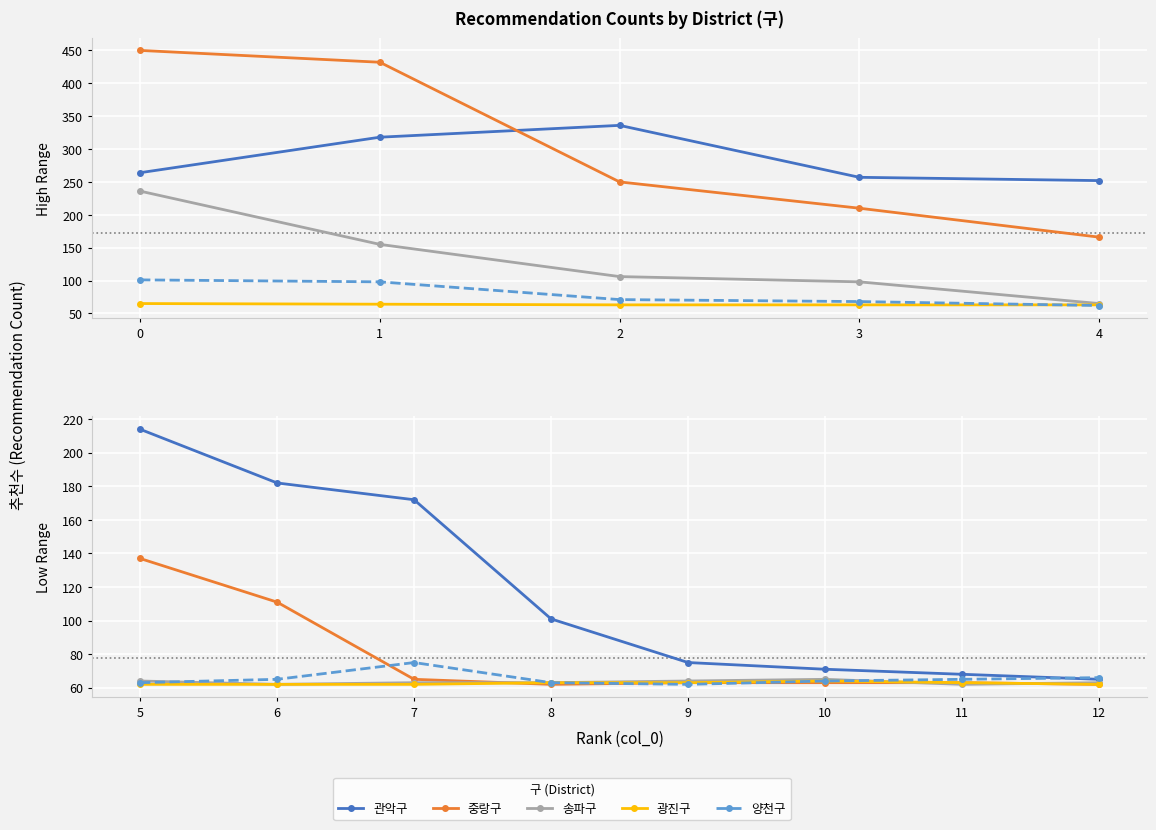

True or false: 관악구 and 광진구 cross at least once.

False